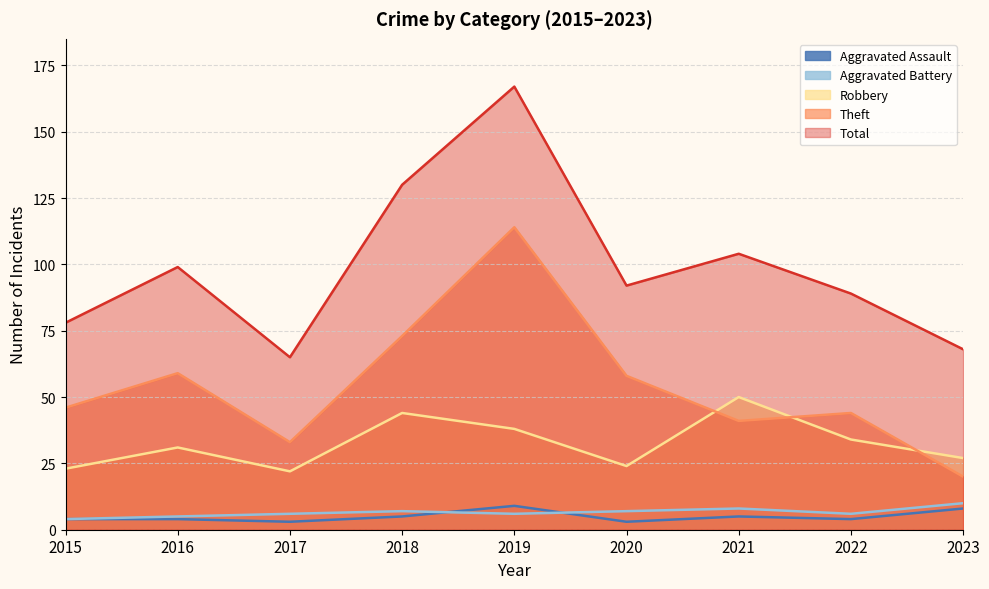

Which series has the largest range (max minus min)?

Total